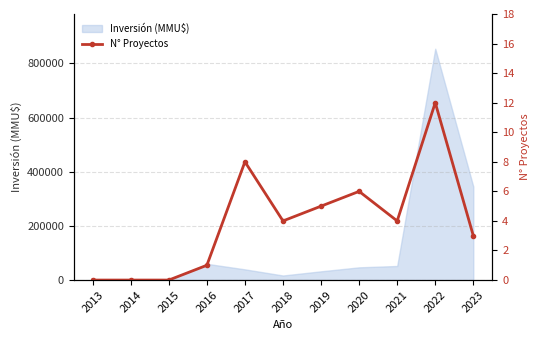

The value at 2015 is -7. True or false?

False